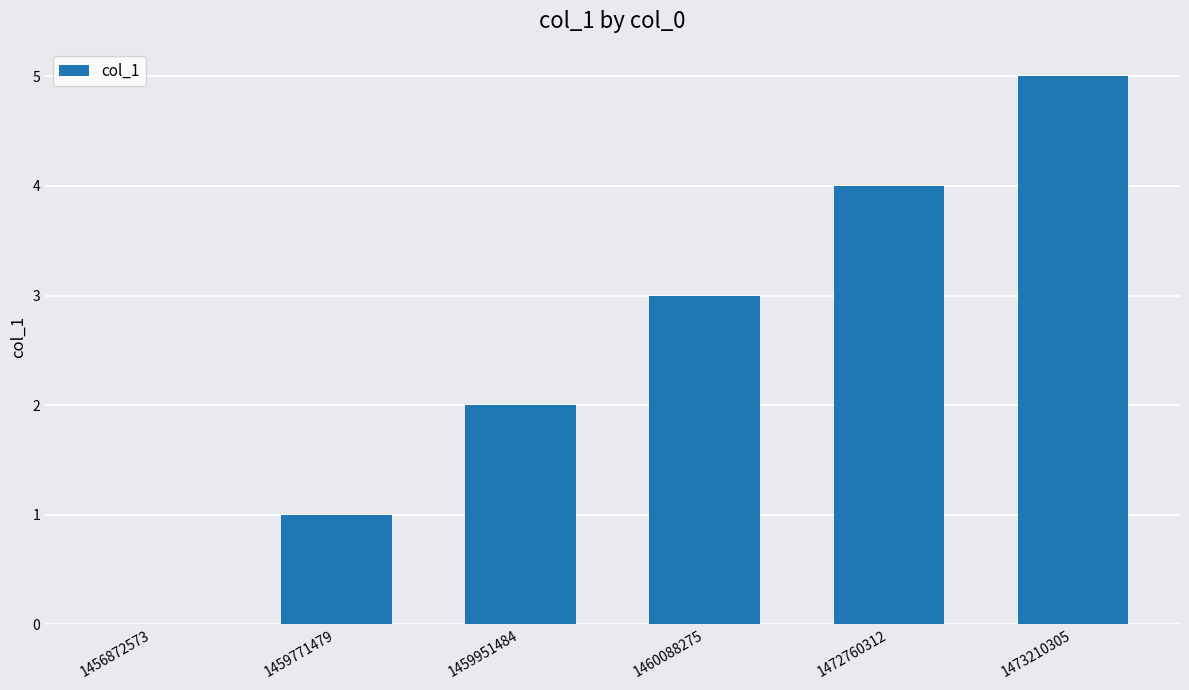

Read the value at 1459771479.

1